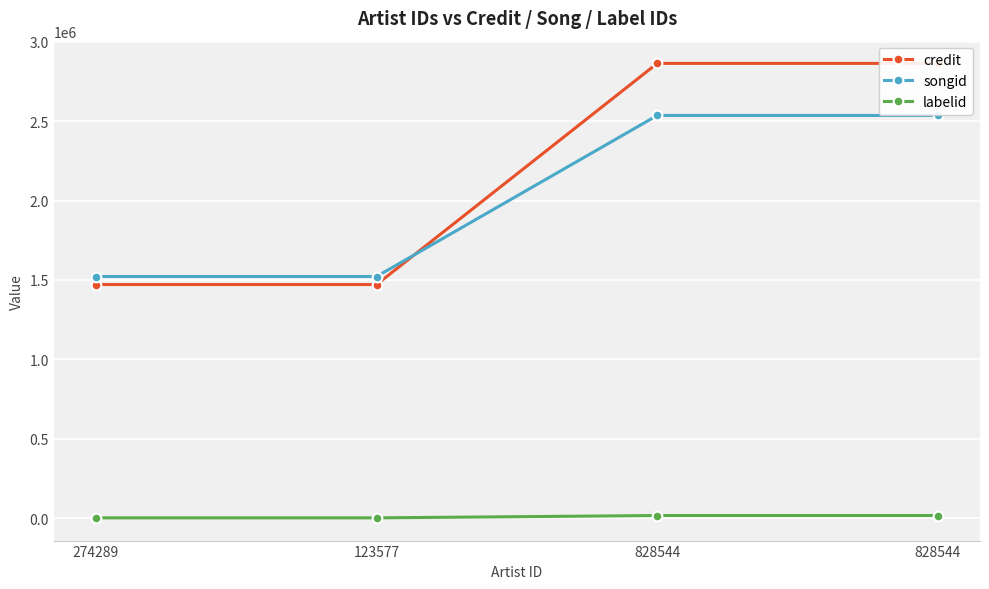

True or false: labelid and songid cross at least once.

False